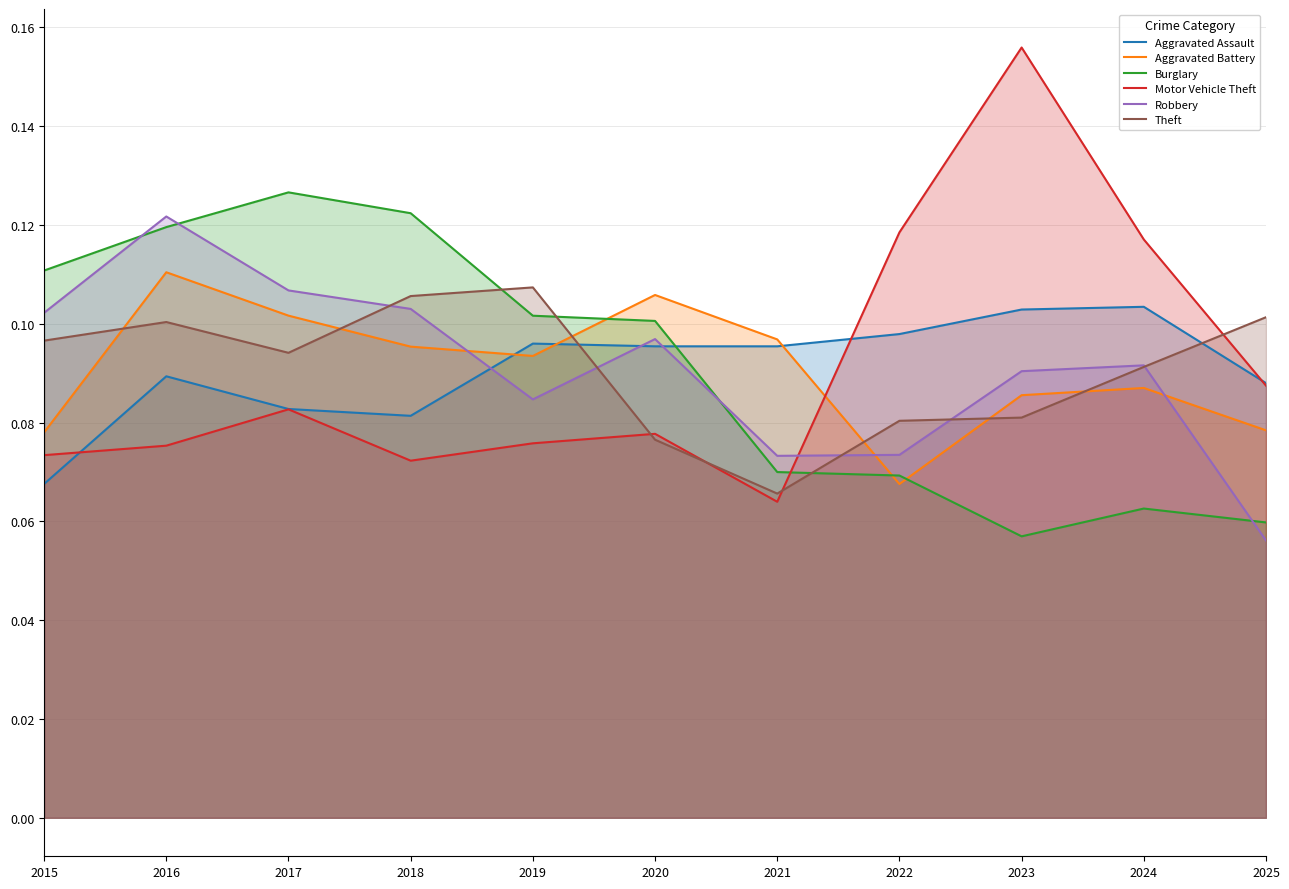

Which series has the widest spread of values?

Motor Vehicle Theft